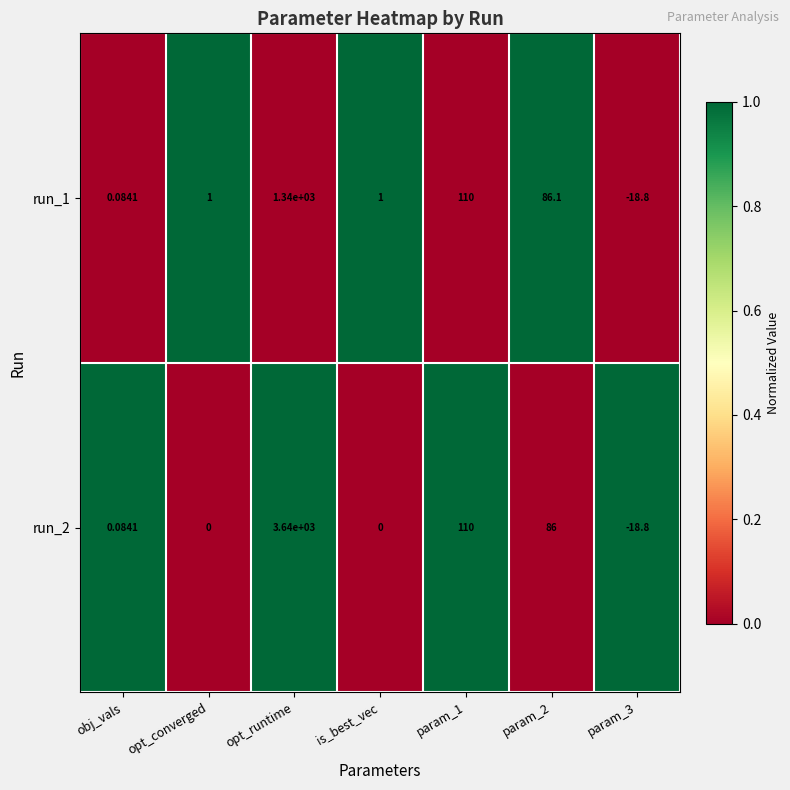

Which category has the highest value across all series?

opt_runtime